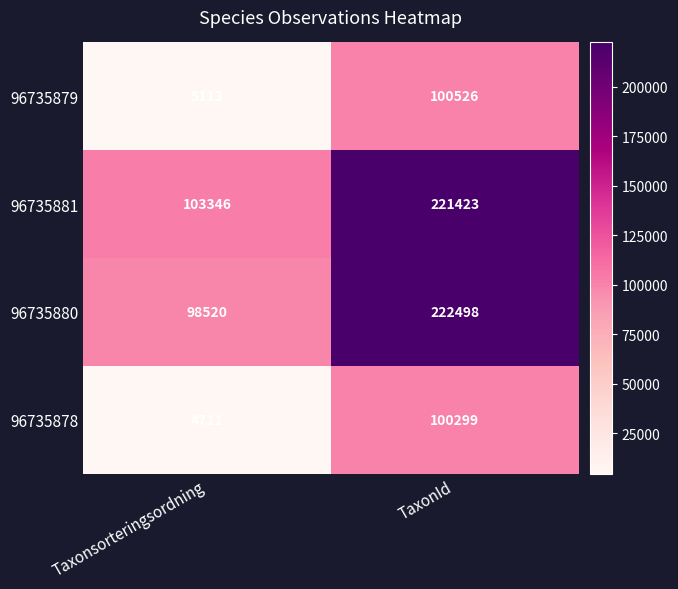

At how many categories does at least one series exceed 120337?

1